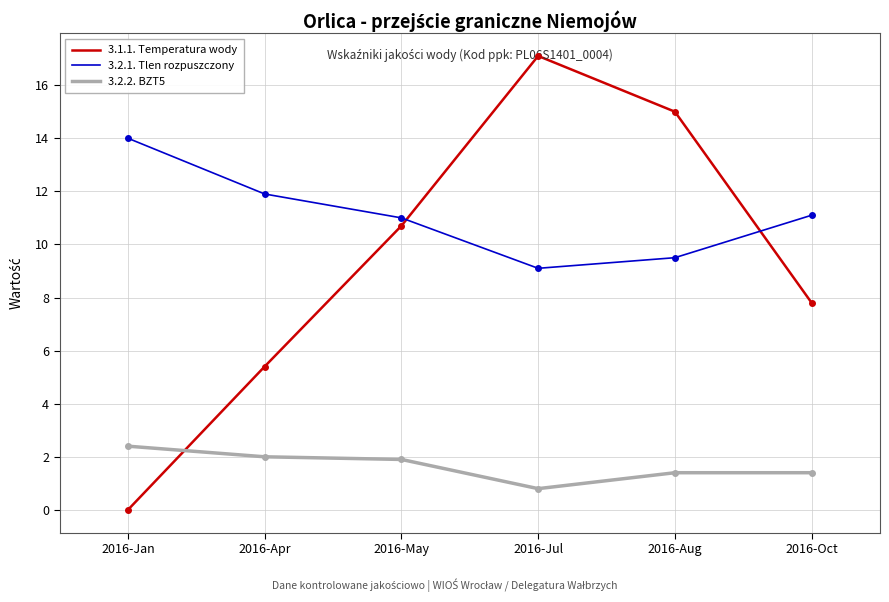

List the series in order of their overall mean, highest first.

3.2.1. Tlen rozpuszczony, 3.1.1. Temperatura wody, 3.2.2. BZT5